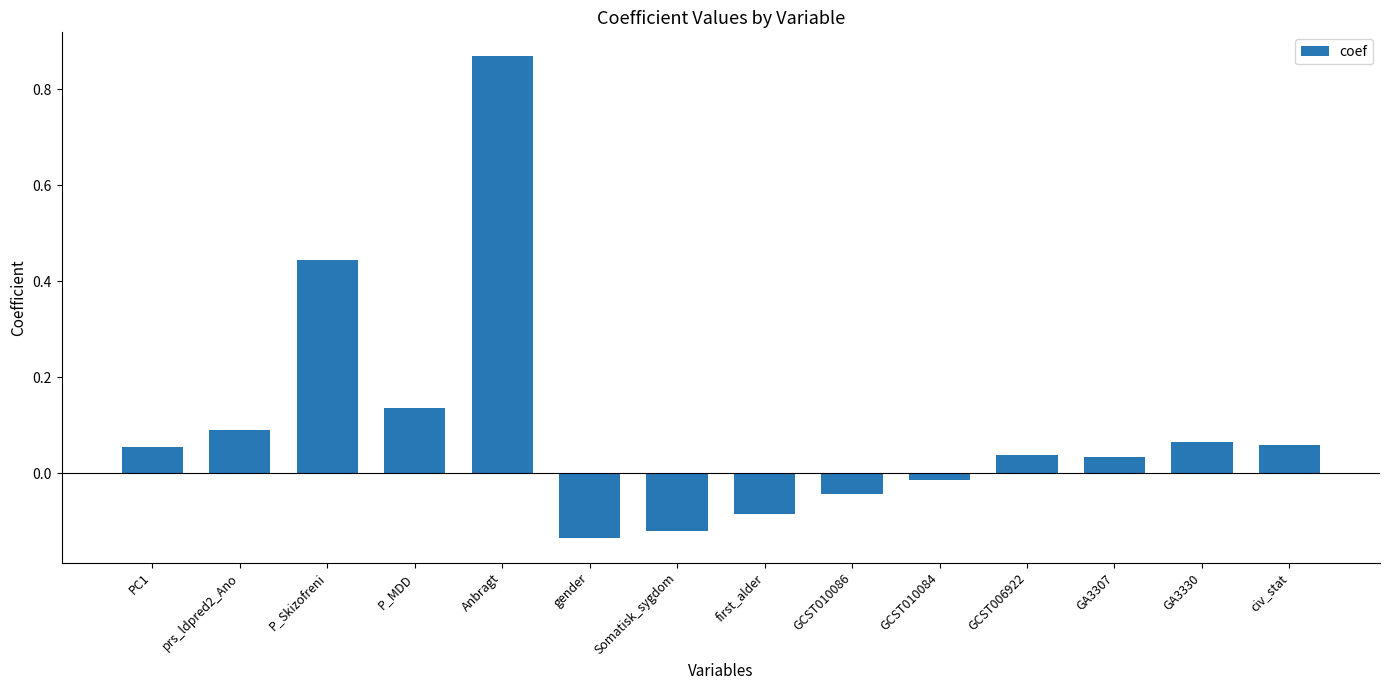

What is the sum of all values?

1.4